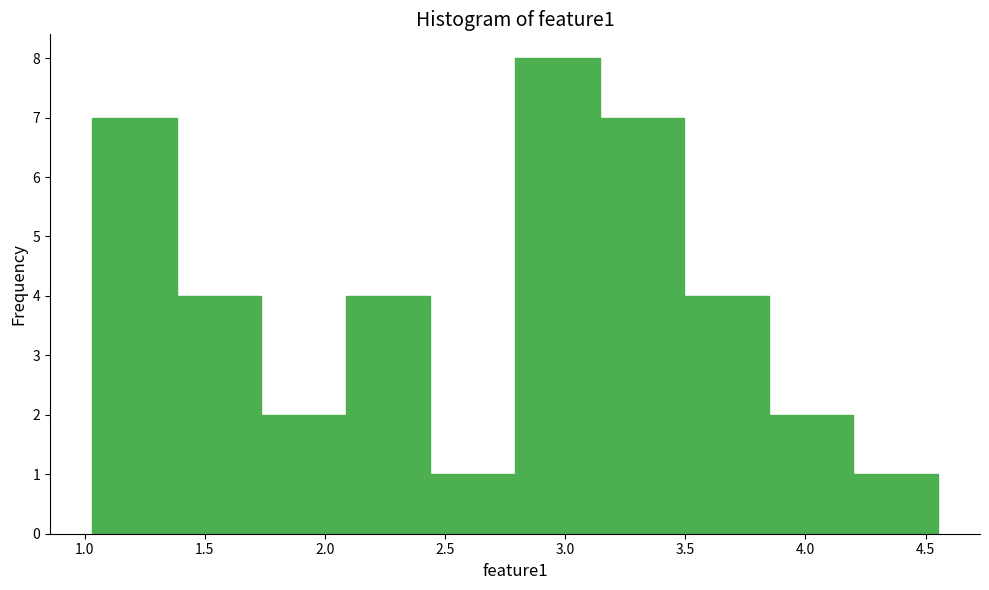

Reading left to right, transcribe this chart: for each bar, give the range it covers on the x-axis and its height. Neither the bar edges nor the heights are printed on the chart, so give them approximately, as read against the axes.

1.05 to 1.40: 7
1.40 to 1.75: 4
1.75 to 2.10: 2
2.10 to 2.45: 4
2.45 to 2.80: 1
2.80 to 3.15: 8
3.15 to 3.50: 7
3.50 to 3.85: 4
3.85 to 4.20: 2
4.20 to 4.55: 1